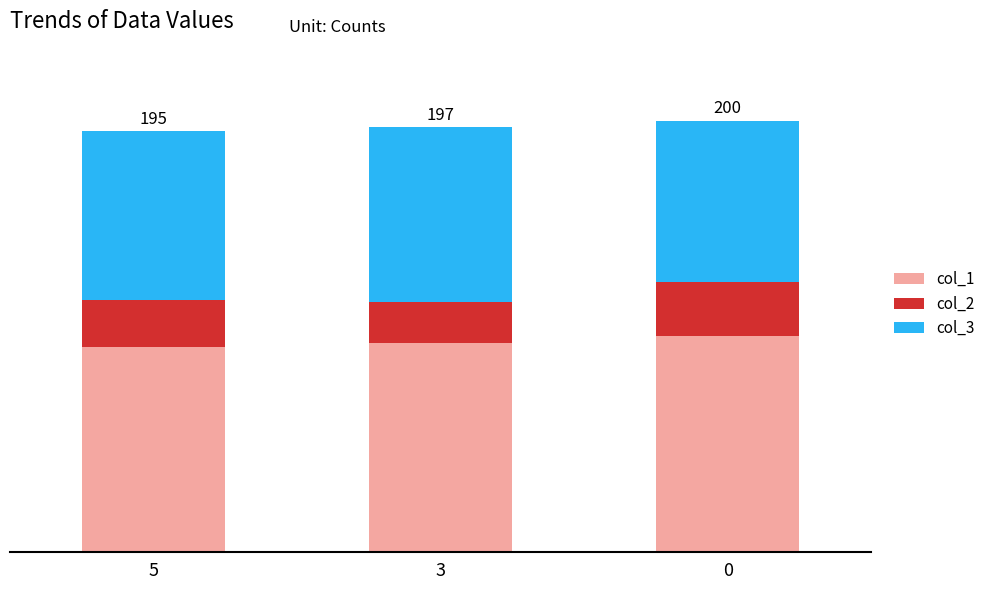

How many col_2 values are between 19 and 25?

3